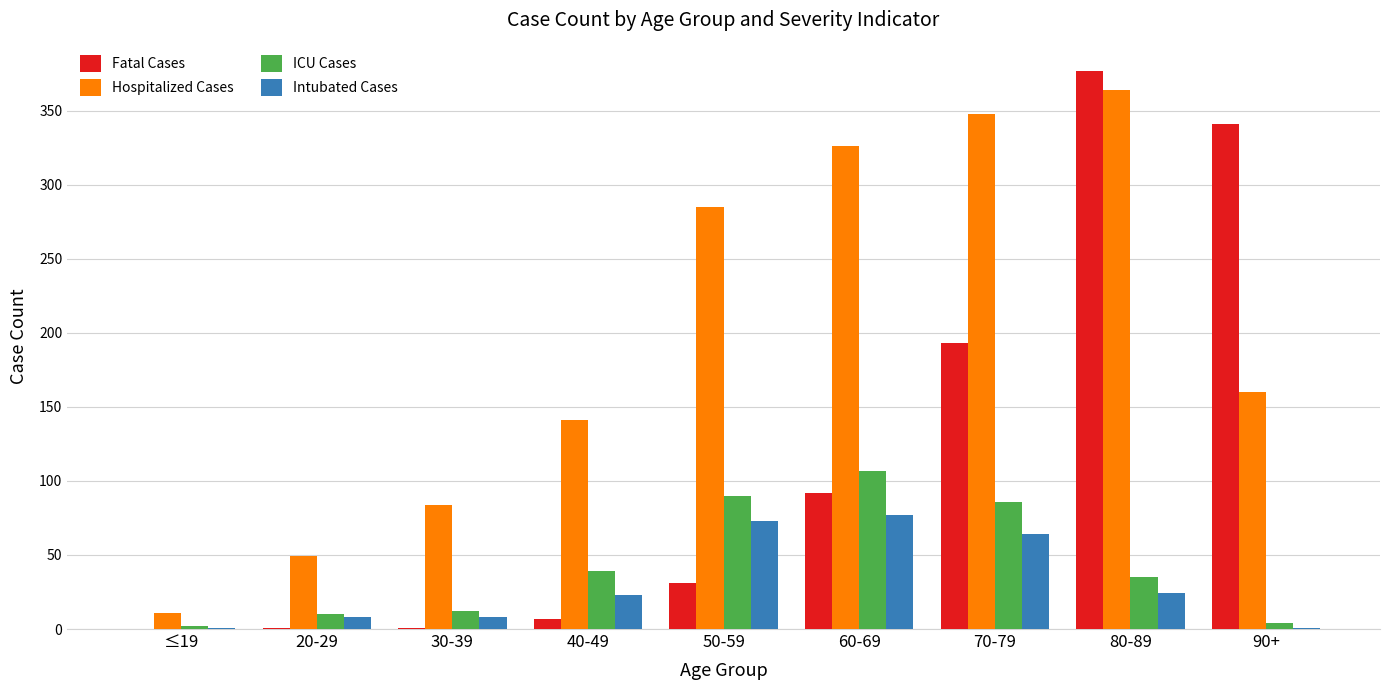

How many categories are shown in the chart?

9